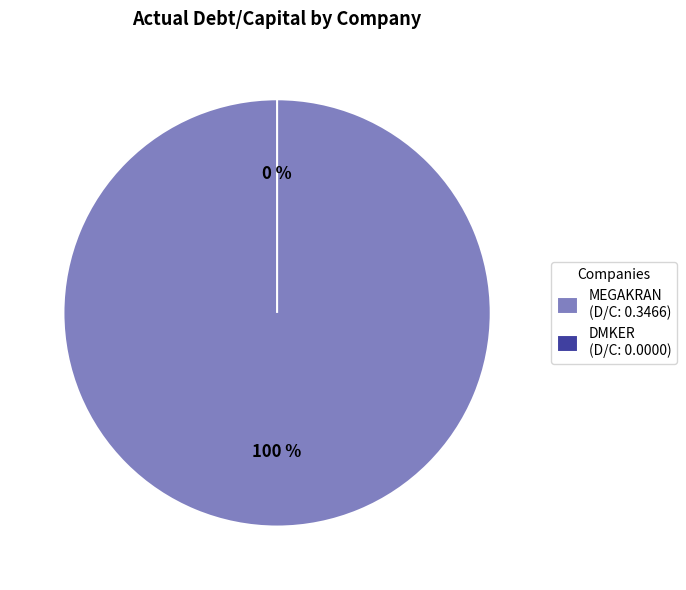

Do MEGAKRAN and DMKER together represent more than half of the pie?

Yes